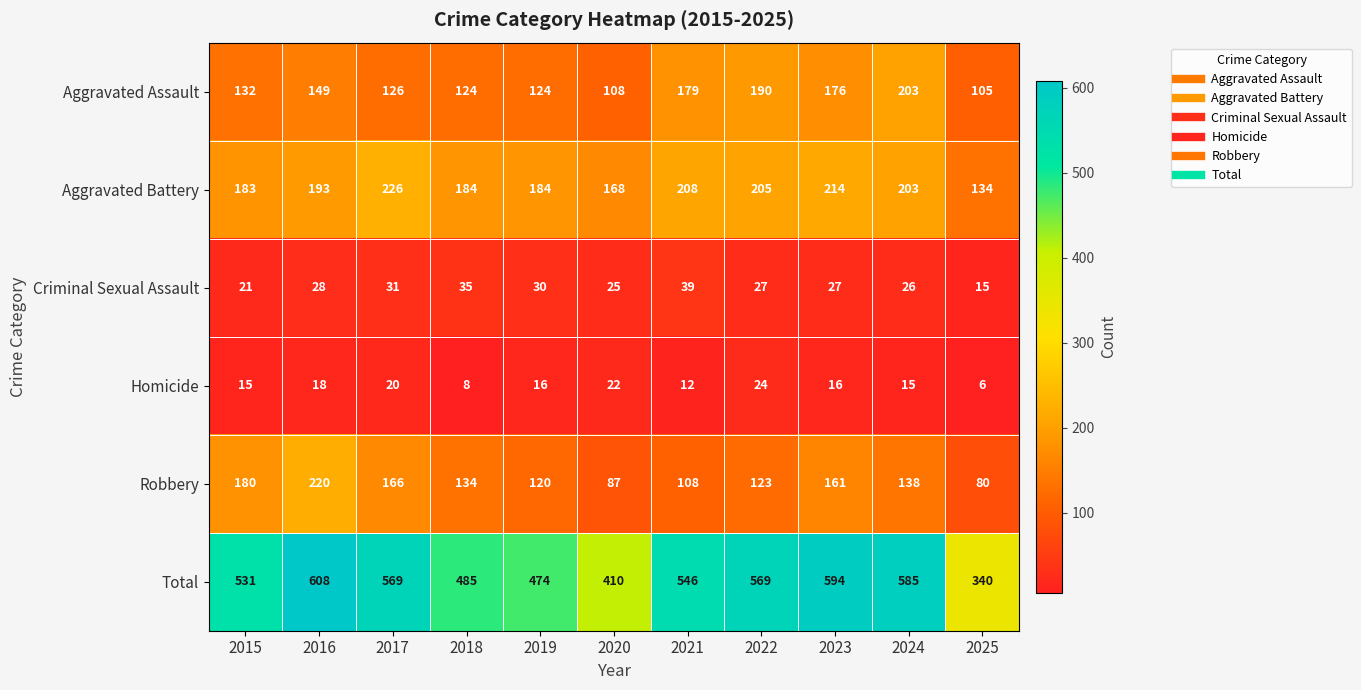

Which series has the largest range (max minus min)?

Total